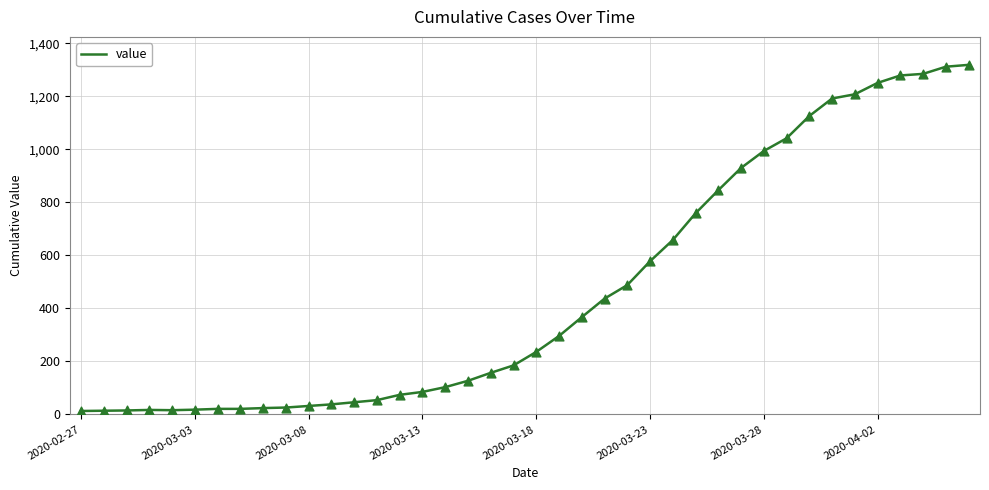

What is the greatest value displayed?

1319